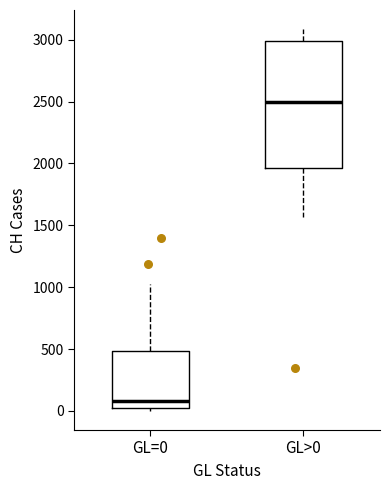

Reading left to right, transcribe this box plot: for each box, give where its median line is, the range the box spans, and where its two whiskers end, as read against the y-axis. The values are not printed on the chart, so give them approximately, as read against the axis.

GL=0: median 100, box 0 to 500, whiskers 0 (just below the box's lower edge) to 1050
GL>0: median 2500, box 1950 to 3000, whiskers 1550 to 3100